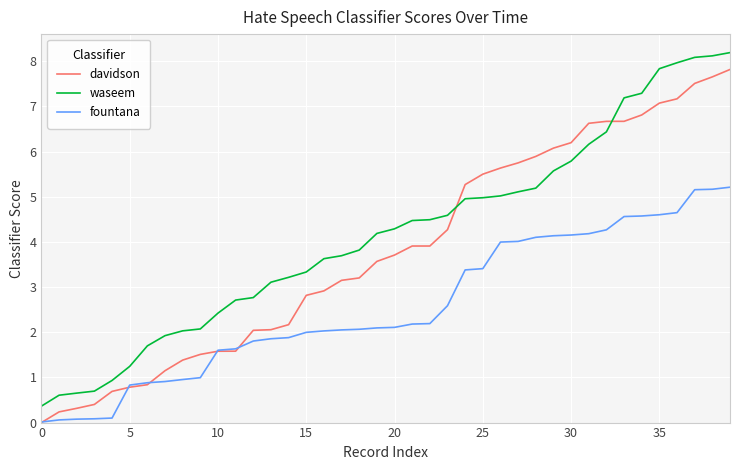

Rank the series by their average value, from lowest to highest.

fountana, davidson, waseem